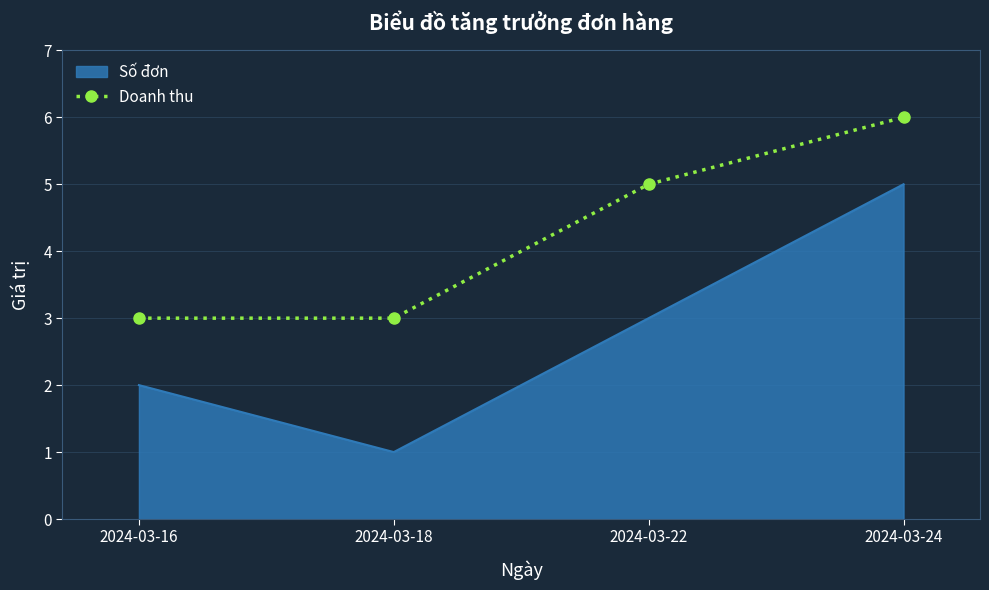

Which series has the largest range (max minus min)?

Số đơn